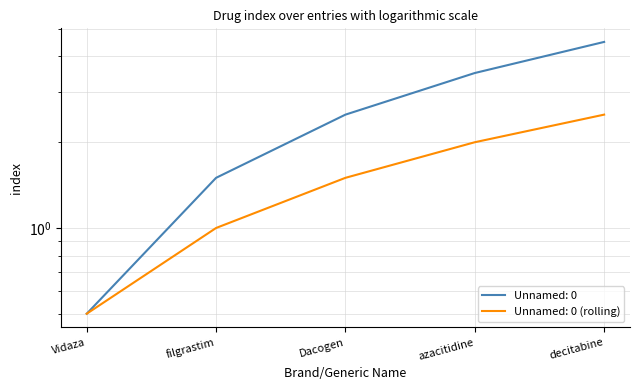

True or false: Unnamed: 0 and Unnamed: 0 (rolling) intersect in this chart.

False